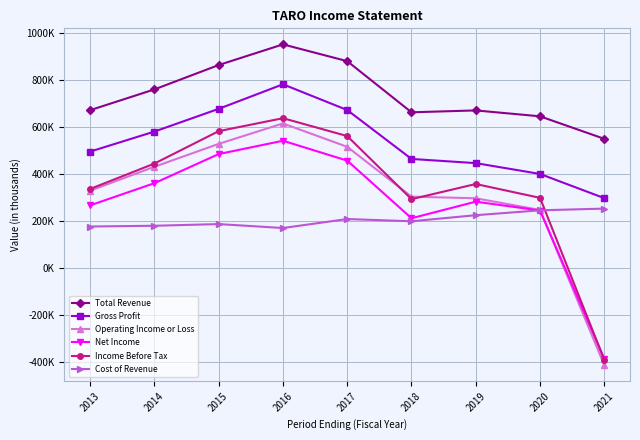

Where do Cost of Revenue and Operating Income or Loss first cross each other?

2020 and 2021